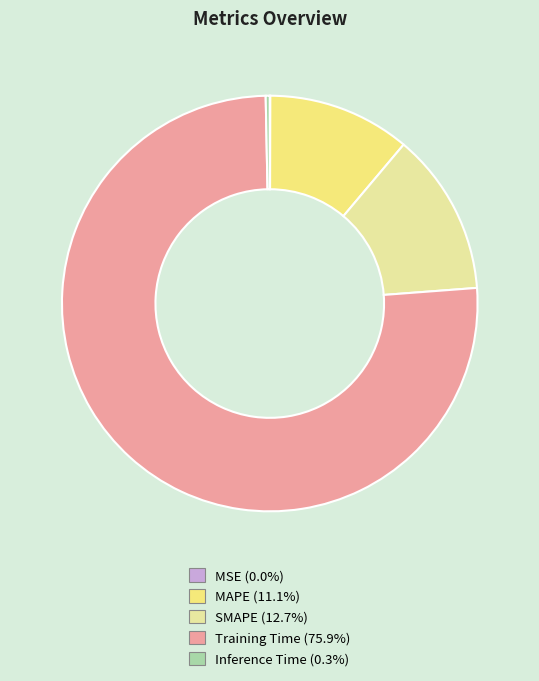

Which category has the biggest portion of the pie?

Training Time